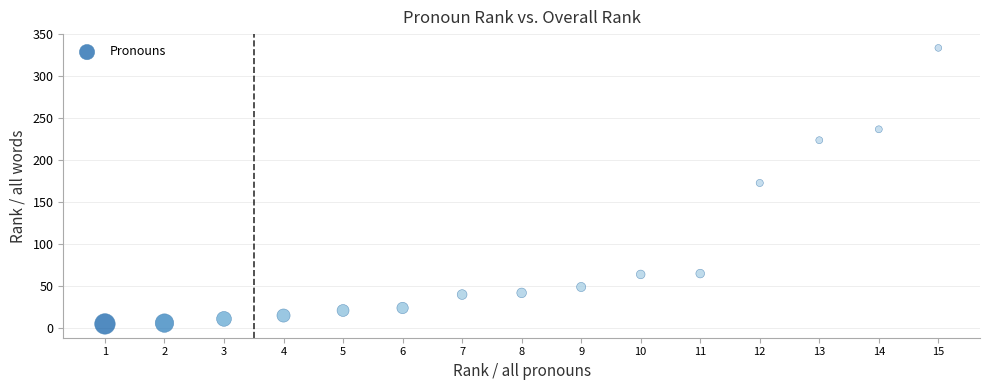

What Y value in the scatter plot is closest to 169?

173